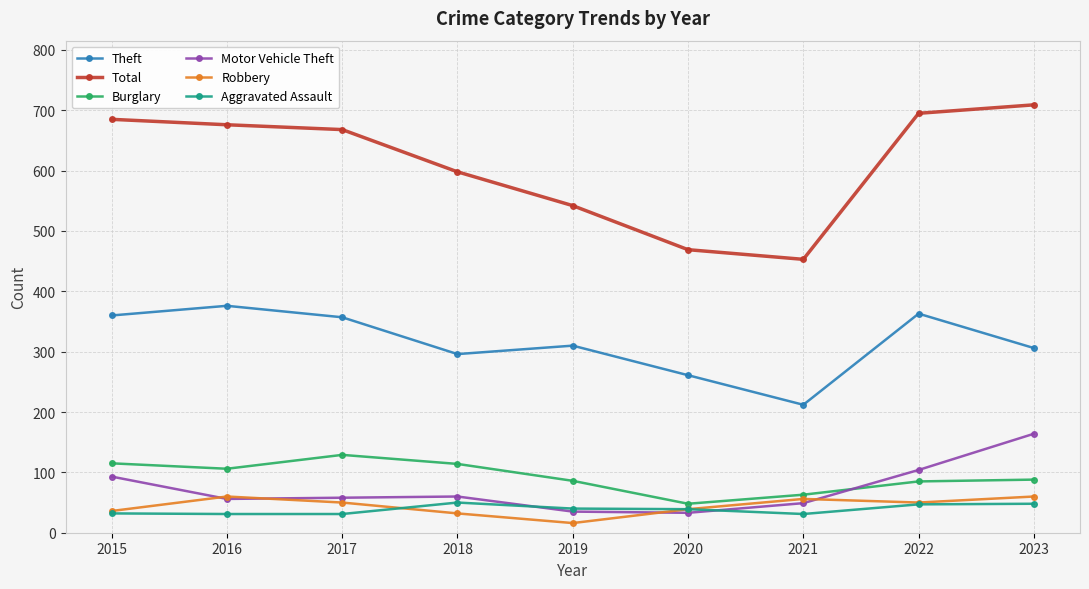

True or false: Total has more than 2 interior local peaks.

False